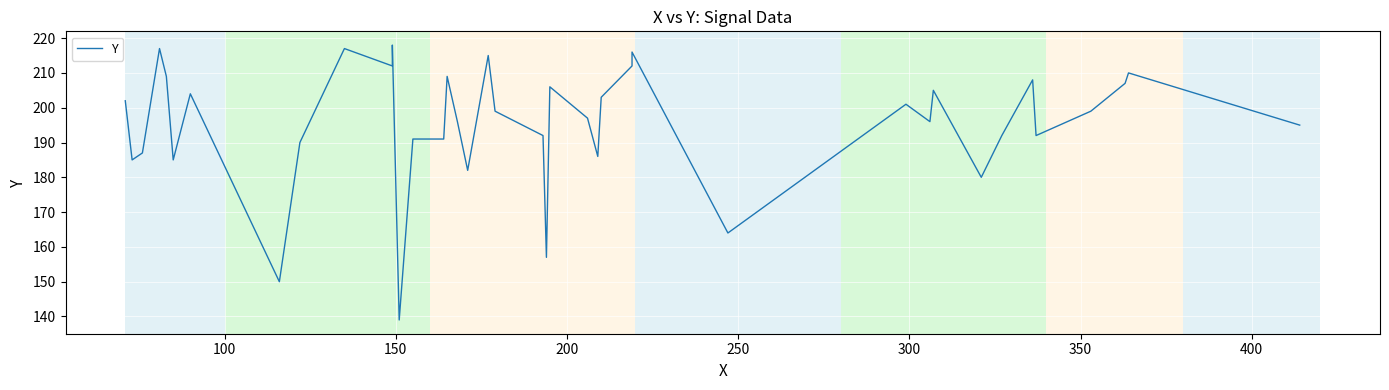

Count the number of values greater than 199.

18